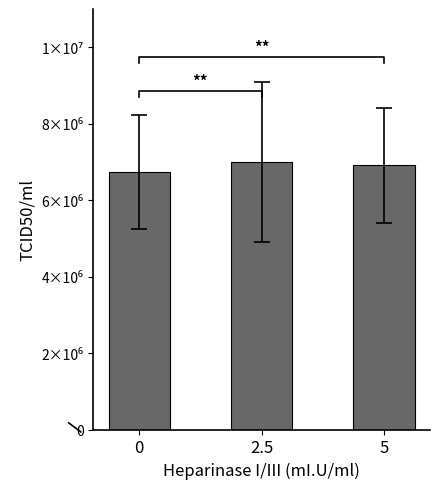

Is it true that the value at 5 is 6912500.0?

True